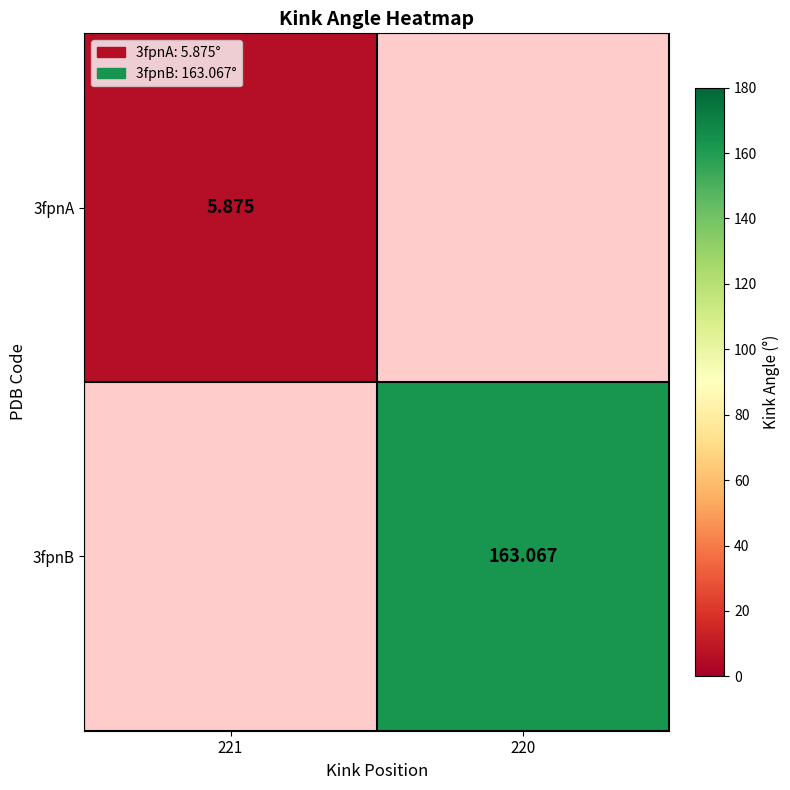

What is the smallest value displayed?

5.9